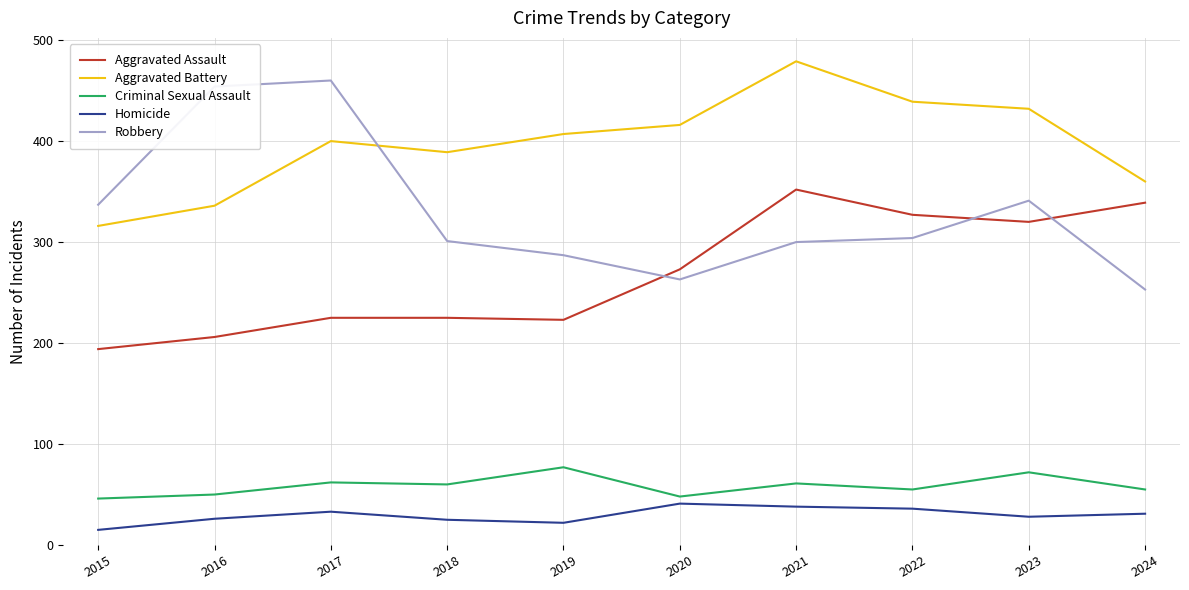

Where is the first local maximum for Robbery?

2017